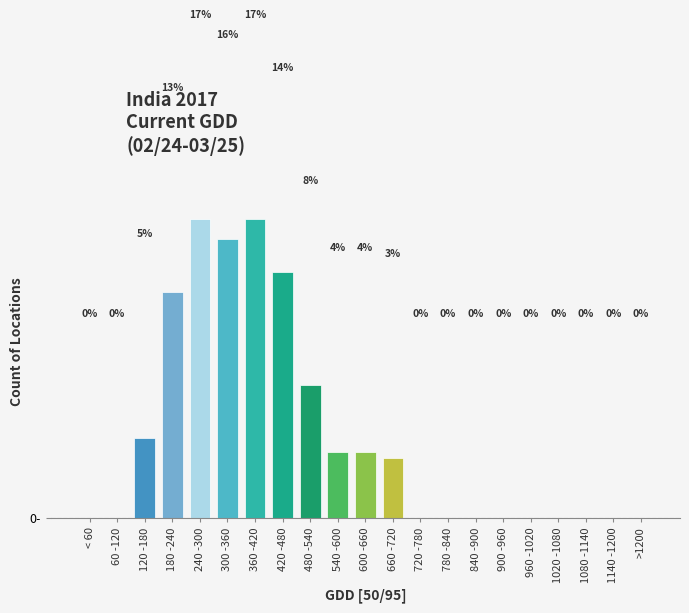

Which has a higher value, 1080 -1140 or 180 -240?

180 -240